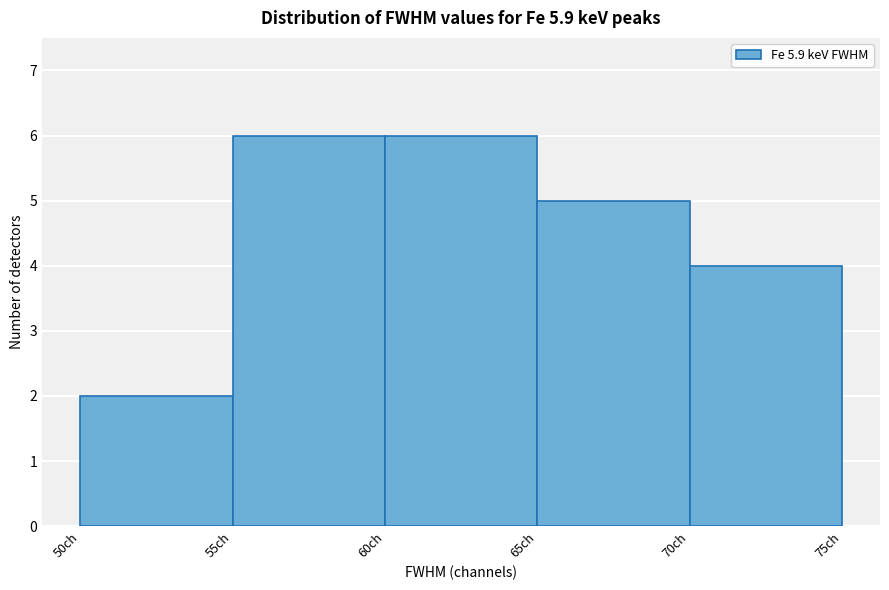

Reading left to right, transcribe this chart: for each bar, give the range it covers on the x-axis and its height. The values are not printed on the chart, so give them approximately, as read against the axis.

50 to 55: 2
55 to 60: 6
60 to 65: 6
65 to 70: 5
70 to 75: 4